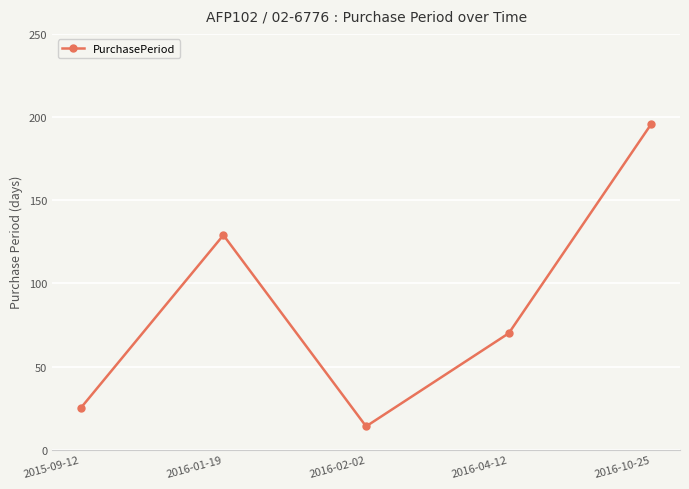

Reading left to right, transcribe all the data shown in this chart.

25	129	14	70	196